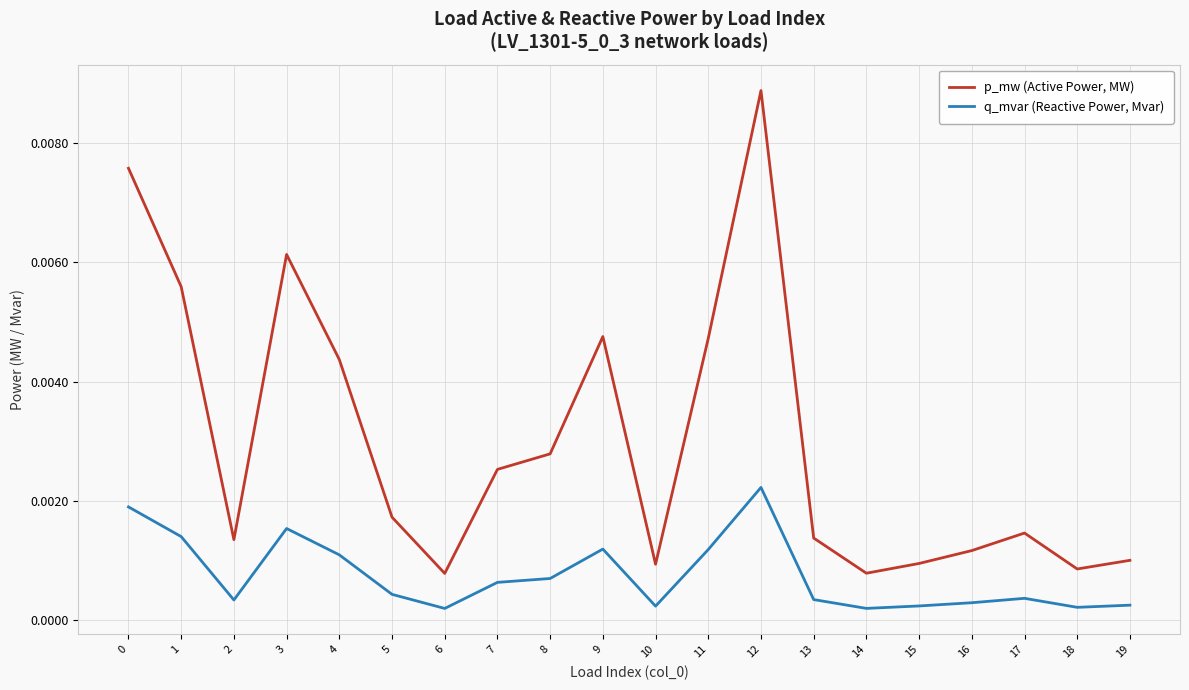

Where is the first local minimum for p_mw (Active Power, MW)?

2